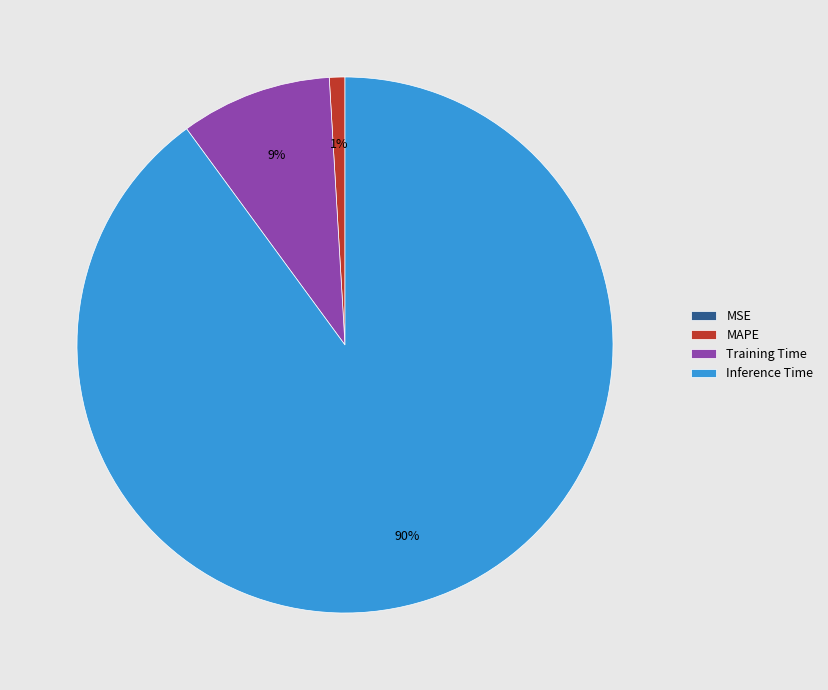

Does any single category account for the majority?

Yes